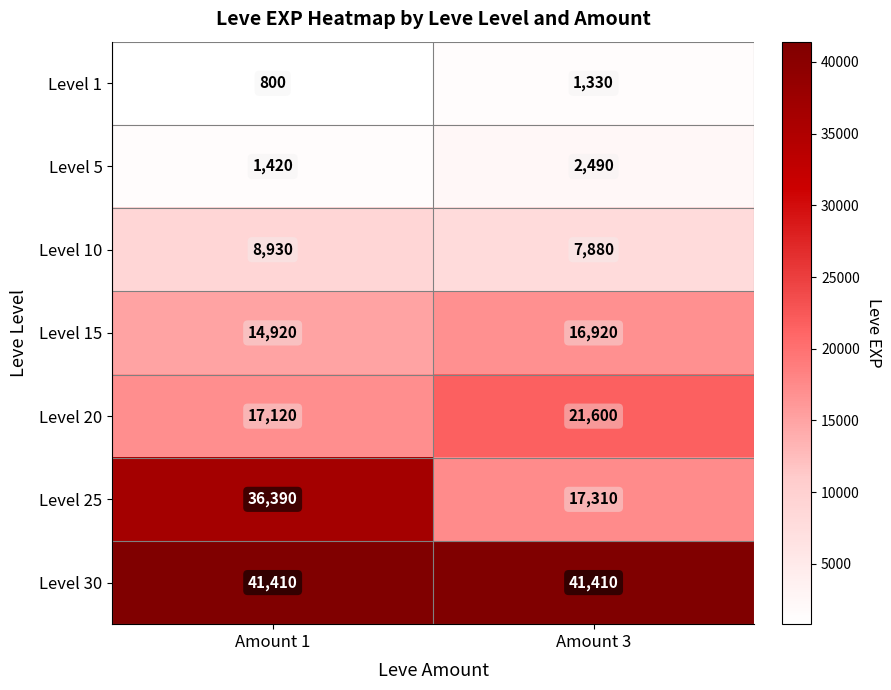

Is it true that Level 10 equals 5634 at Amount 1?

False